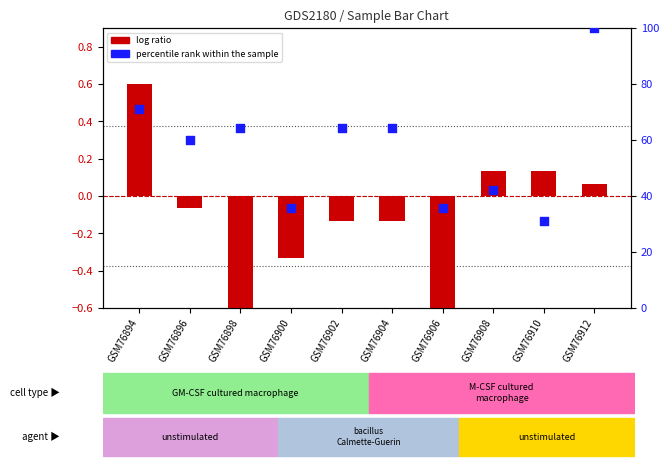

Which series has the widest spread of Y values?

percentile rank within the sample